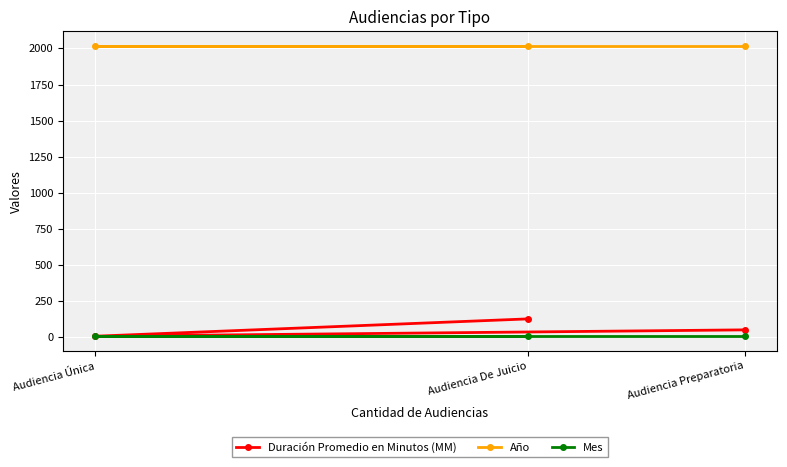

True or false: Año has a value of 1227 at Audiencia Preparatoria.

False